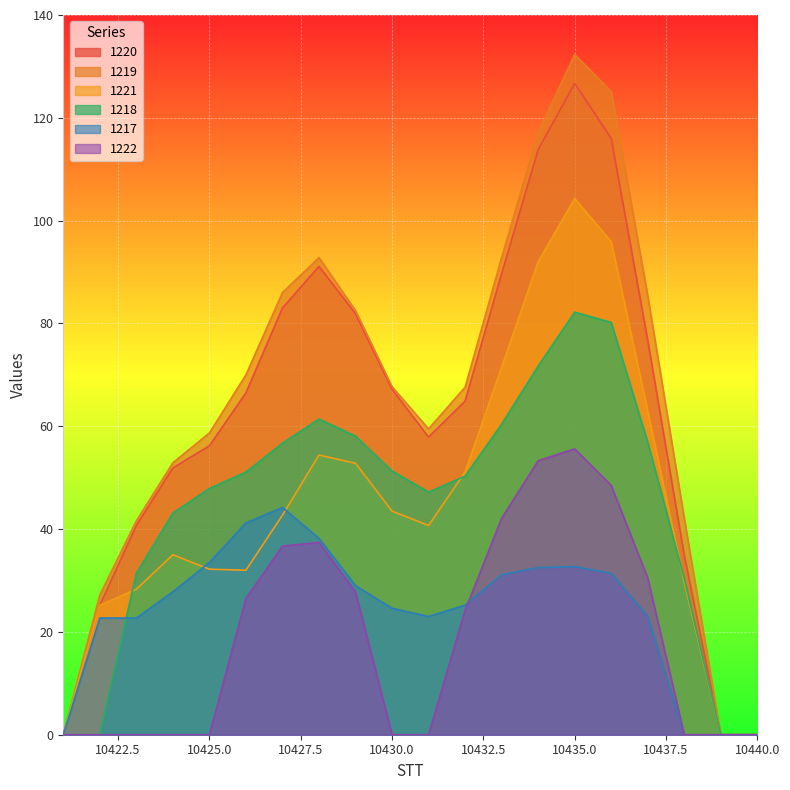

Reading right to left, extract all data points from this chart.

1220: 10440=0.0	10439=0.0	10438=34.9	10437=76.7	10436=116.0	10435=126.7	10434=113.8	10433=89.7	10432=64.9	10431=57.9	10430=67.2	10429=81.9	10428=91.1	10427=83.0	10426=66.5	10425=56.2	10424=51.9	10423=40.7	10422=25.2	10421=0.0
1218: 10440=0.0	10439=0.0	10438=30.4	10437=56.9	10436=80.2	10435=82.2	10434=71.7	10433=60.4	10432=50.3	10431=47.2	10430=51.3	10429=58.1	10428=61.4	10427=56.7	10426=51.1	10425=47.9	10424=43.1	10423=31.4	10422=0.0	10421=0.0
1219: 10440=0.0	10439=0.0	10438=42.1	10437=85.4	10436=125.1	10435=132.3	10434=117.1	10433=92.8	10432=67.6	10431=59.5	10430=67.7	10429=82.5	10428=92.8	10427=86.0	10426=70.0	10425=58.7	10424=52.9	10423=41.6	10422=27.2	10421=0.0
1221: 10440=0.0	10439=0.0	10438=29.6	10437=62.9	10436=95.9	10435=104.3	10434=92.0	10433=71.5	10432=51.1	10431=40.7	10430=43.5	10429=52.8	10428=54.4	10427=42.7	10426=32.0	10425=32.2	10424=35.0	10423=28.3	10422=25.2	10421=0.0
1217: 10440=0.0	10439=0.0	10438=0.0	10437=23.0	10436=31.4	10435=32.7	10434=32.5	10433=31.1	10432=25.2	10431=23.0	10430=24.6	10429=29.0	10428=38.2	10427=44.2	10426=41.2	10425=33.5	10424=27.8	10423=22.7	10422=22.7	10421=0.0
1222: 10440=0.0	10439=0.0	10438=0.0	10437=30.5	10436=48.5	10435=55.6	10434=53.3	10433=42.1	10432=24.2	10431=0.0	10430=0.0	10429=27.8	10428=37.4	10427=36.7	10426=26.5	10425=0.0	10424=0.0	10423=0.0	10422=0.0	10421=0.0